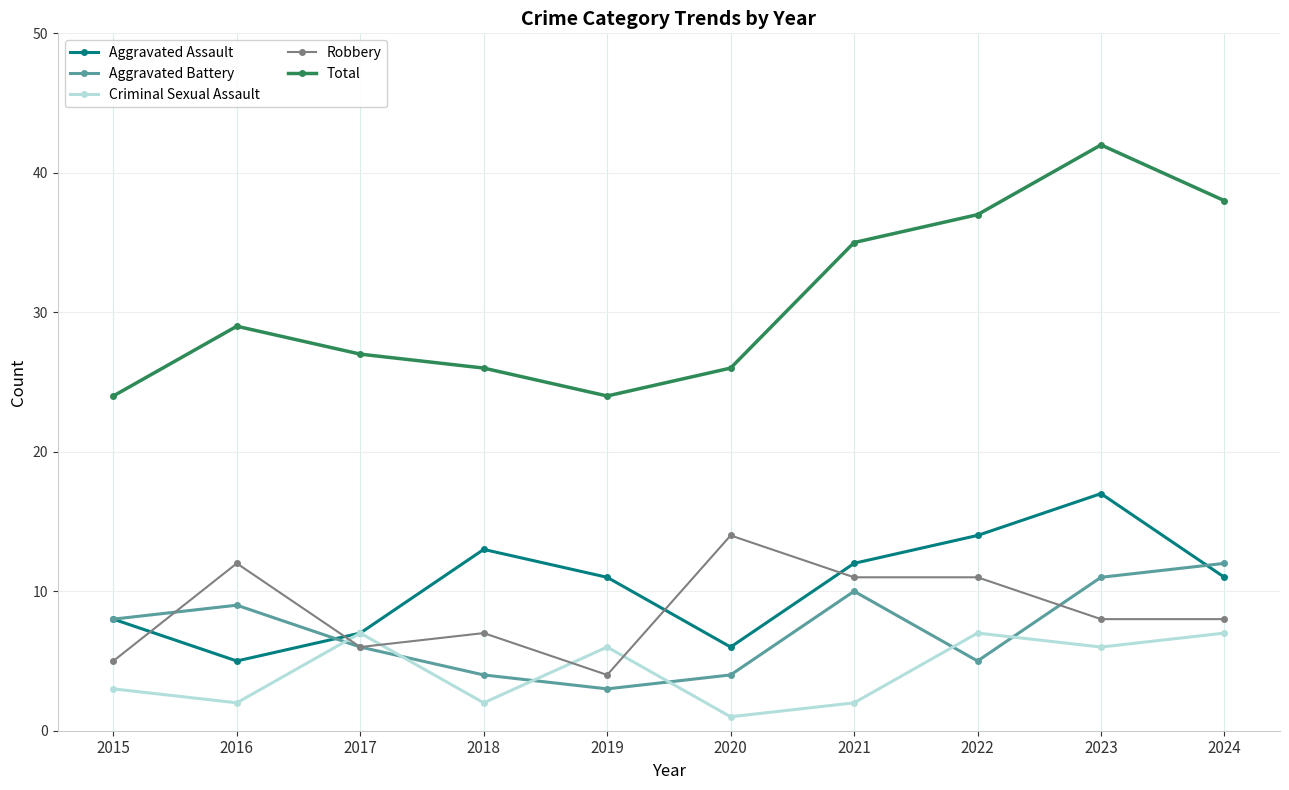

How many interior local peaks does the Total series have?

2